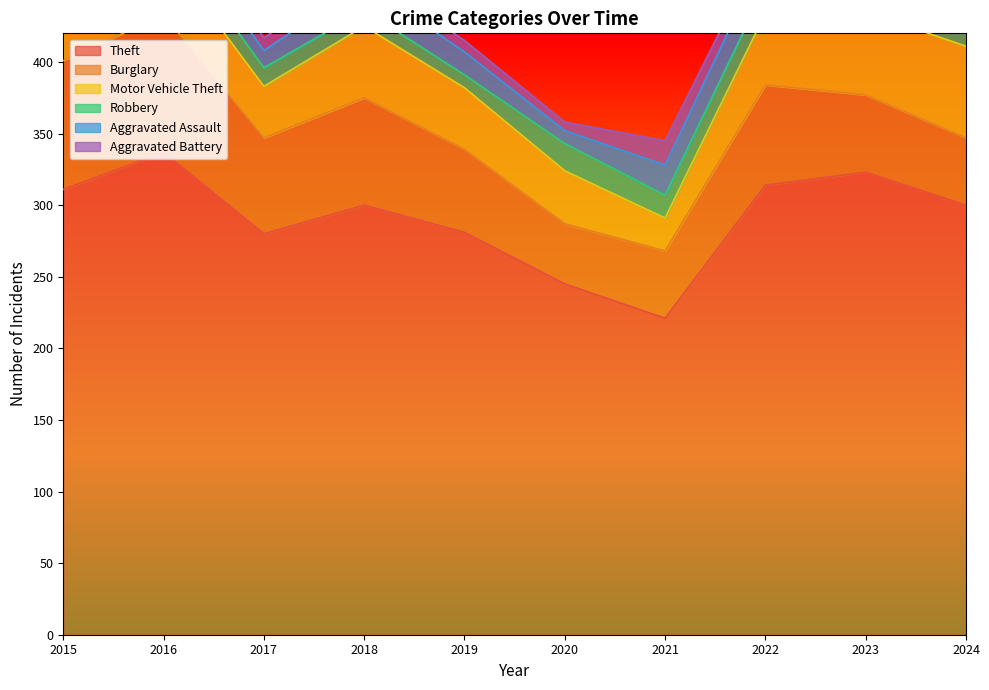

What is the minimum value for Motor Vehicle Theft?

23